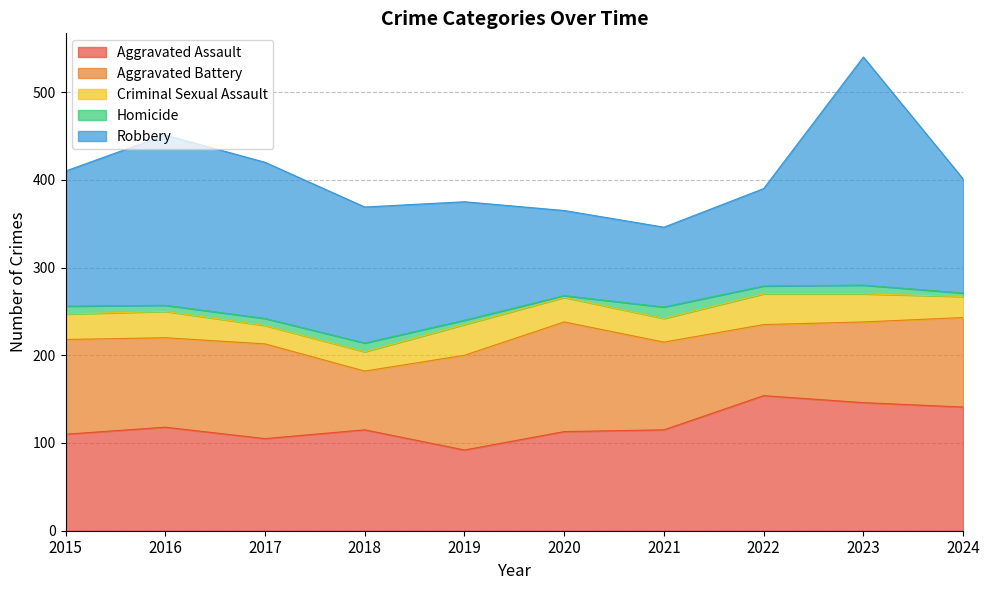

Where is Criminal Sexual Assault nearest to the value 28?

2020